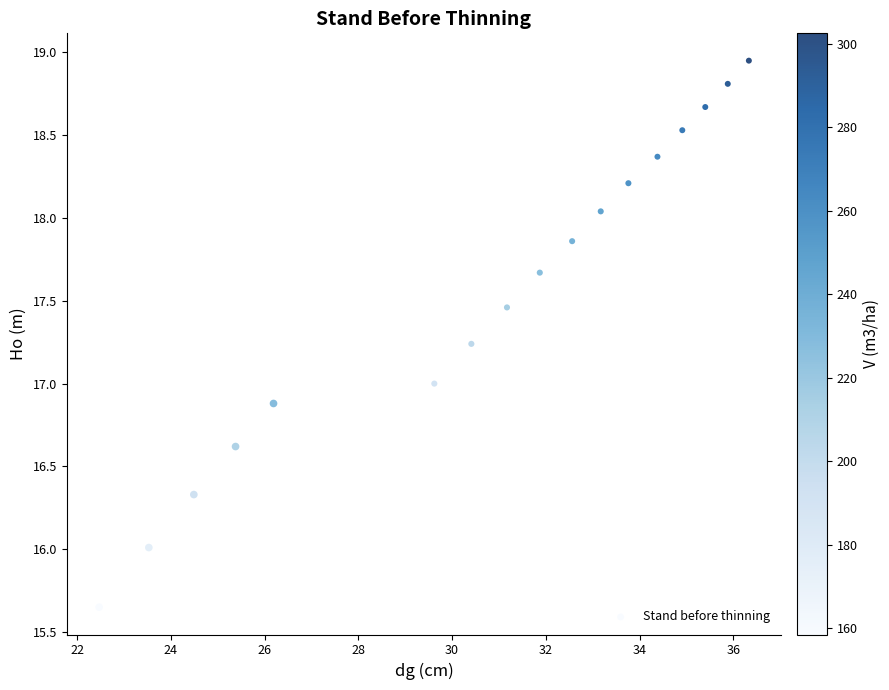

What is the range of X values (max minus min)?

13.9